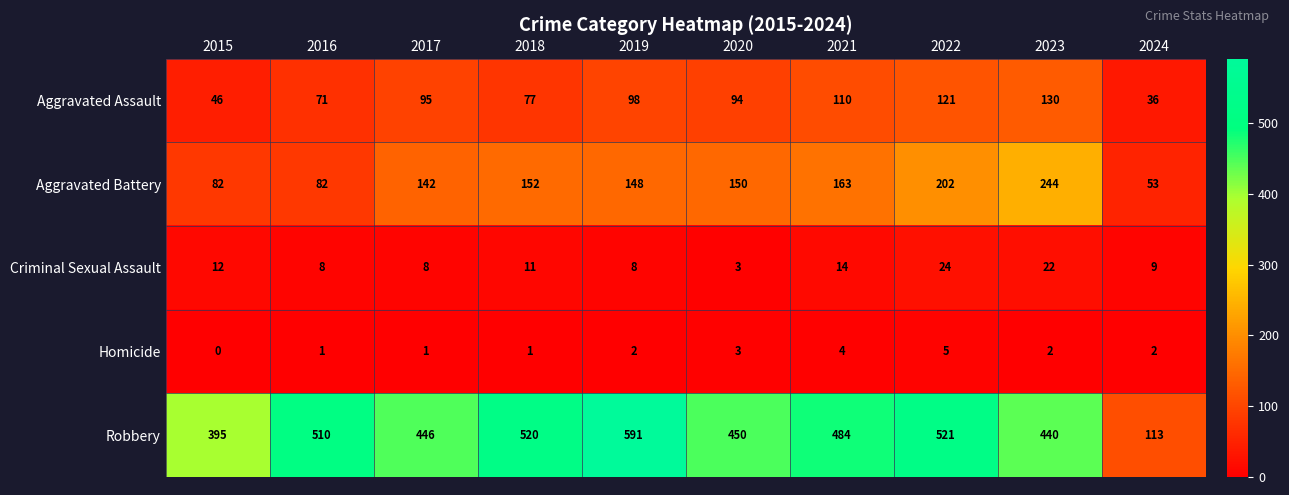

At which category is the sum across all series the highest?

2022